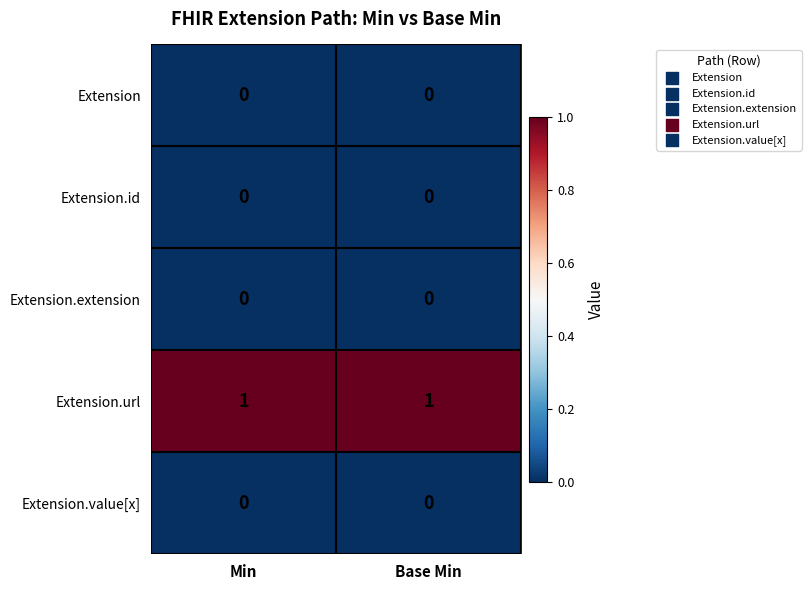

Which series has the largest total across all categories?

Extension.url